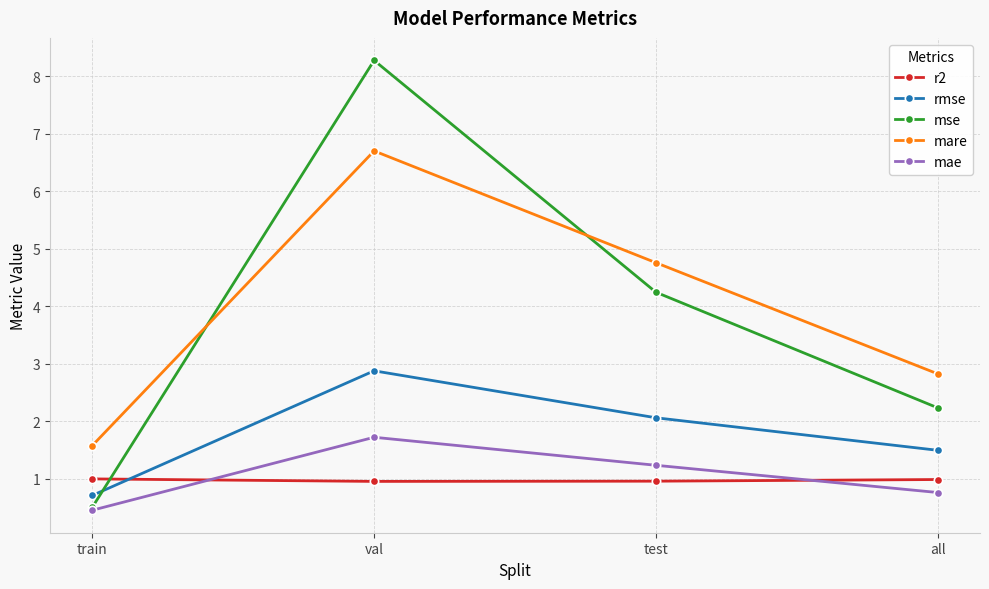

The mse series shows 2.2 at all. True or false?

True